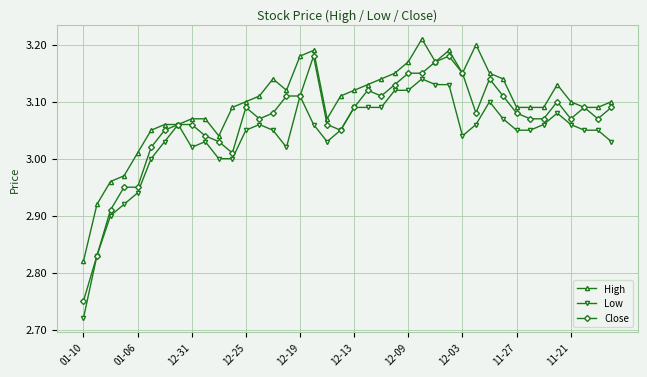

List the series in order of their peak value, lowest first.

Low, Close, High